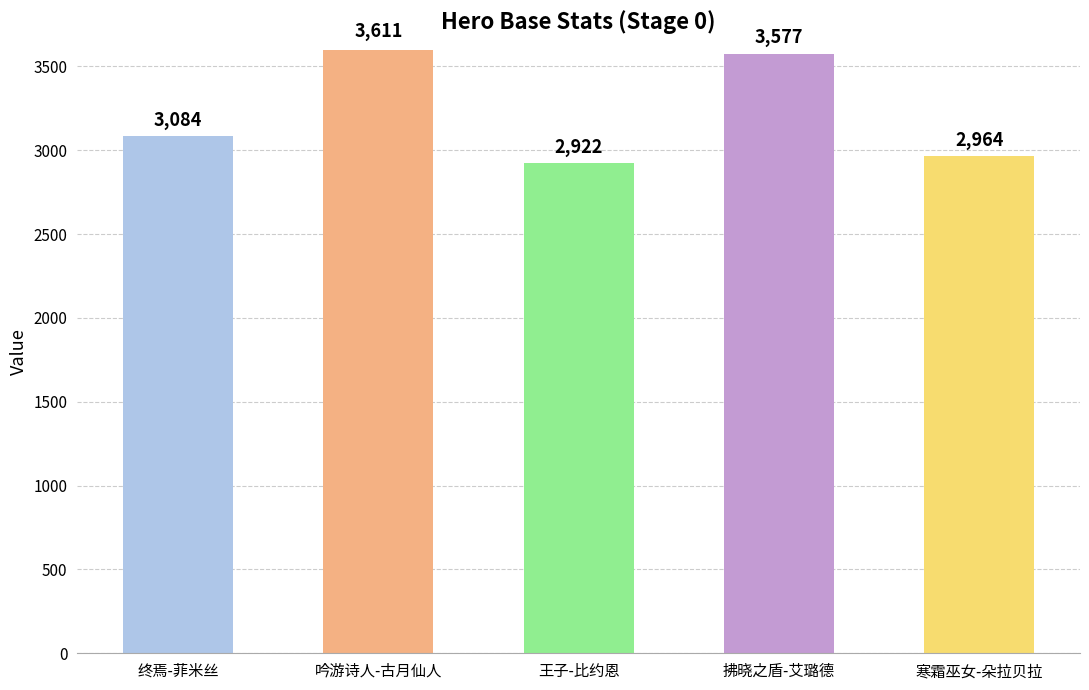

Rank the categories by value from highest to lowest.

吟游诗人-古月仙人, 拂晓之盾-艾璐德, 终焉-菲米丝, 寒霜巫女-朵拉贝拉, 王子-比约恩